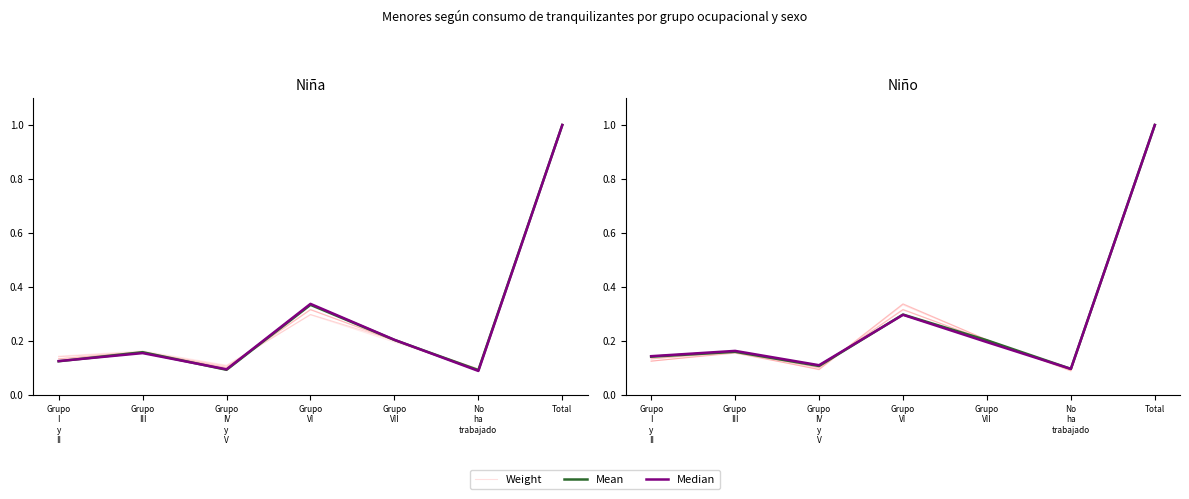

What is the highest value of the Mean series?

1.0